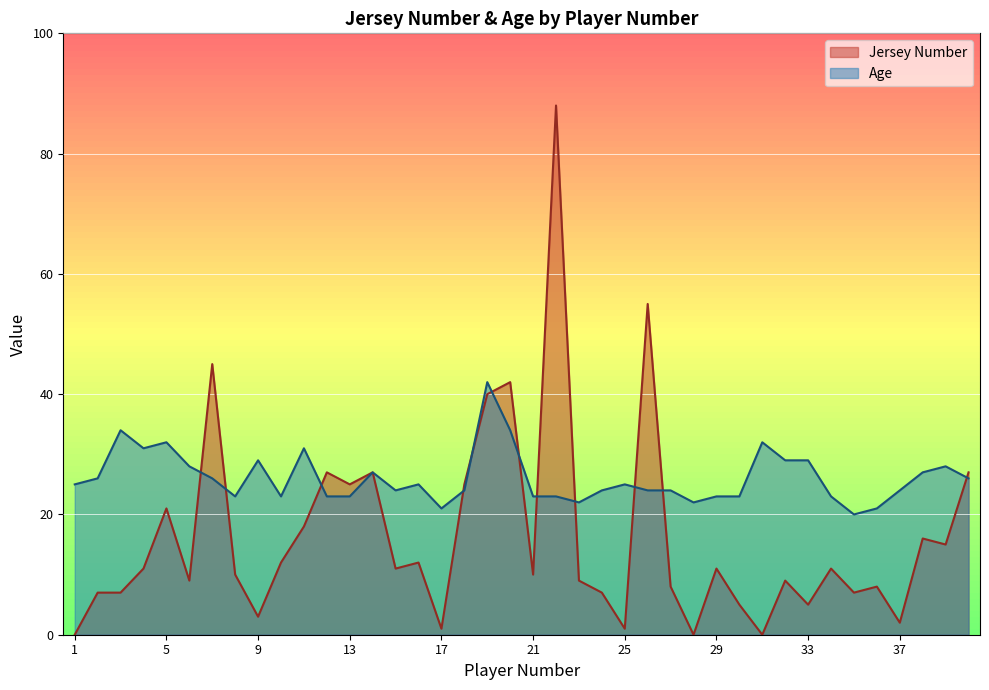

What is the greatest value displayed?

88